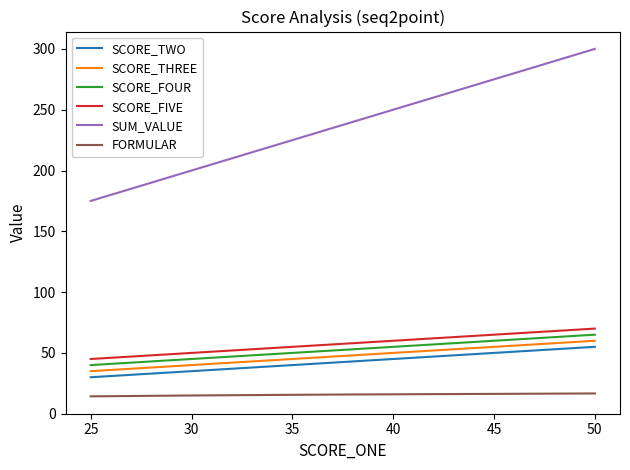

What is the sum of all SCORE_TWO values?

203.0